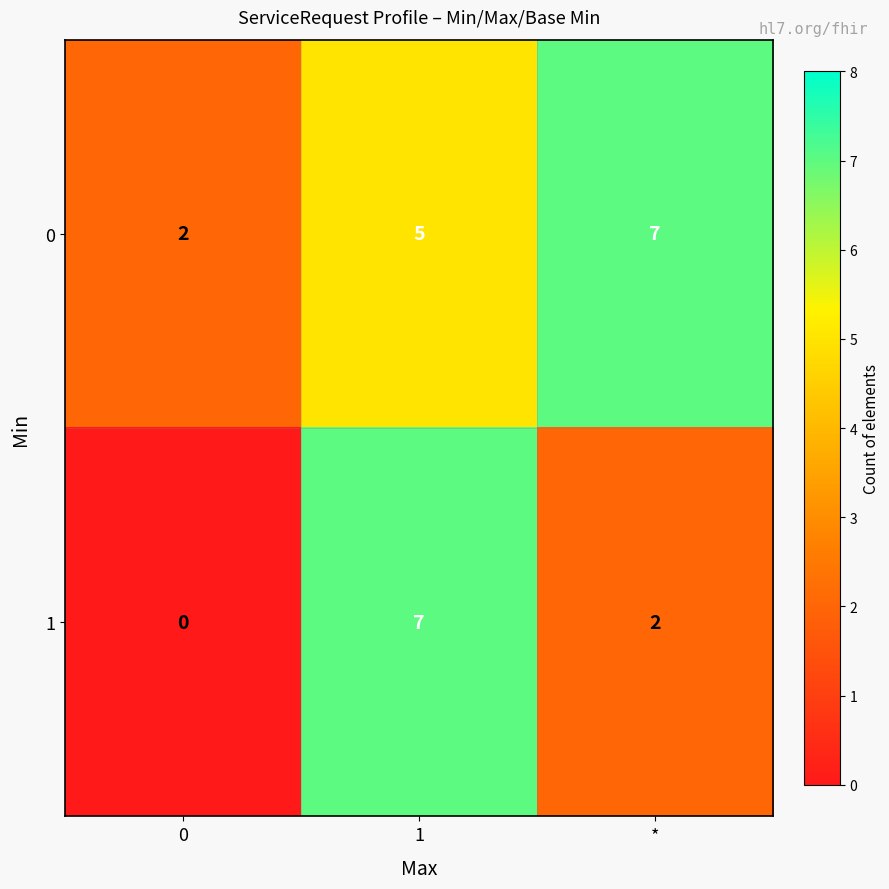

Between 1 and *, which series saw the biggest shift?

1